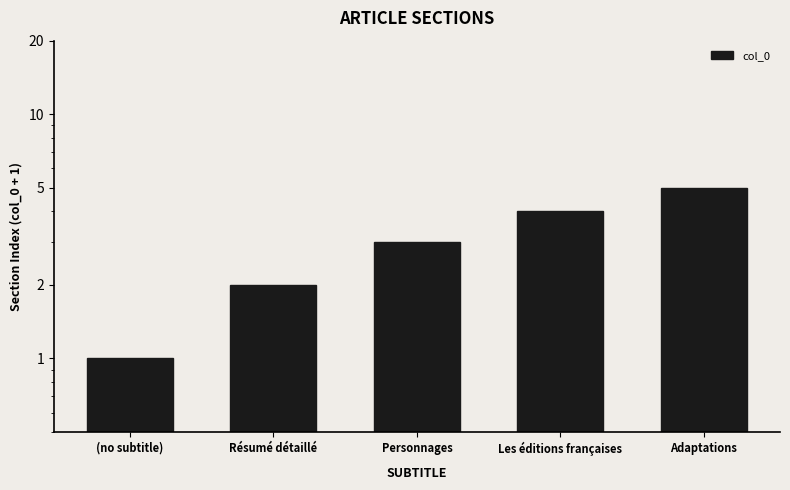

How many values are between 2 and 4?

3